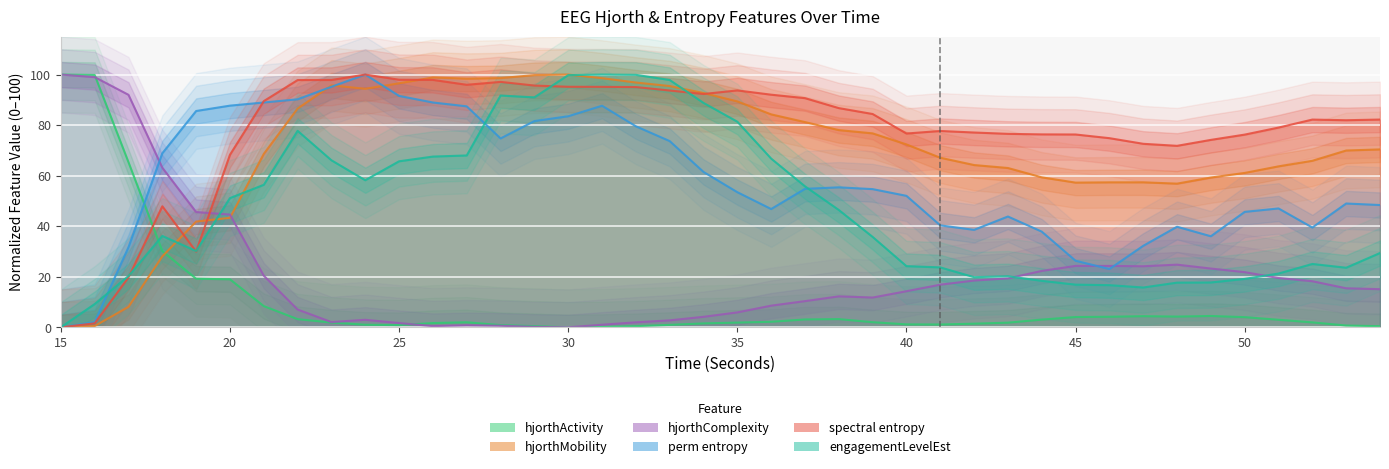

What is the maximum value shown in the chart?

100.0